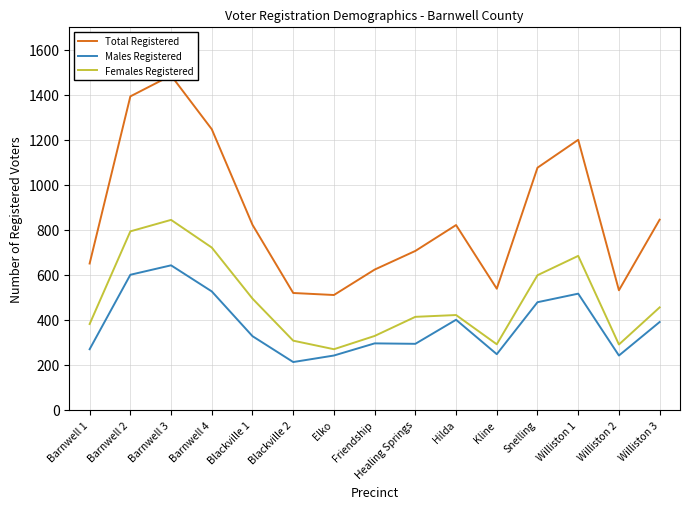

How many data points in Males Registered are less than 327?

7